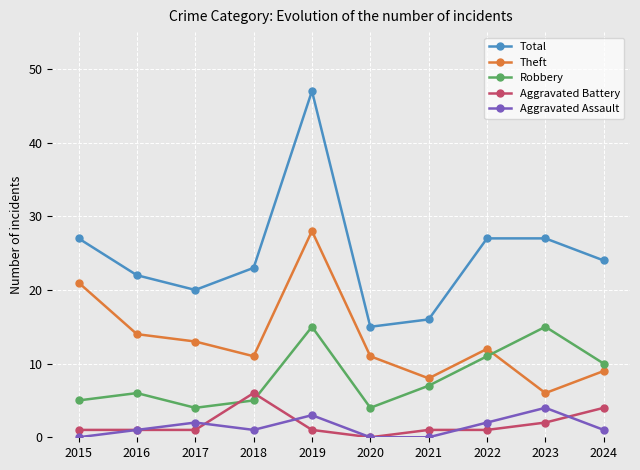

Does the chart have visible grid lines?

Yes